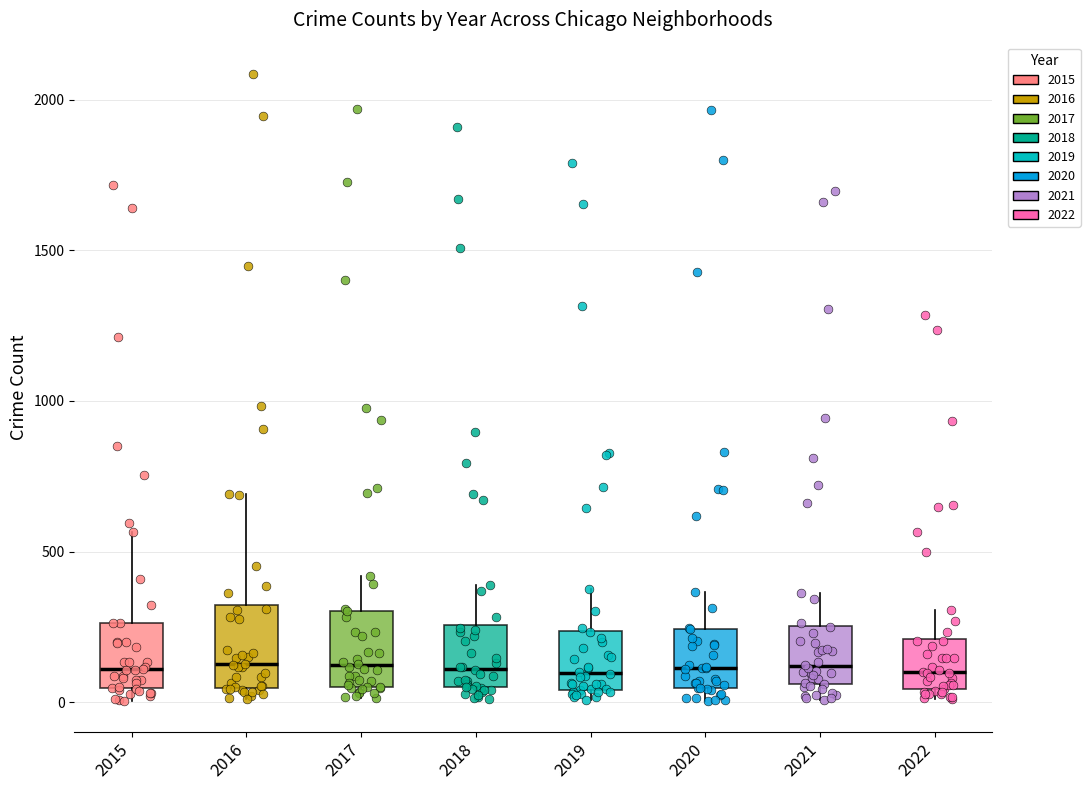

Where does the upper whisker of the box at x = 2019 end on the y-axis? The values are not printed on the chart, so give them approximately, as read against the axis.

400